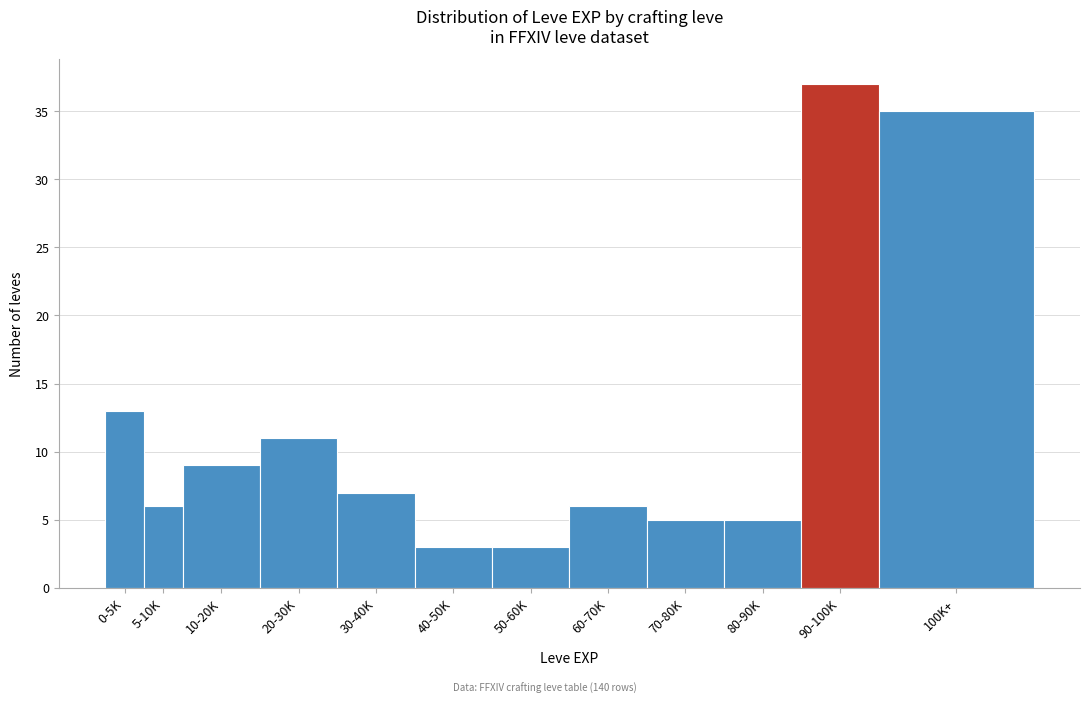

Reading right to left, transcribe all the data shown in this chart.

100K+=35	90-100K=37	80-90K=5	70-80K=5	60-70K=6	50-60K=3	40-50K=3	30-40K=7	20-30K=11	10-20K=9	5-10K=6	0-5K=13